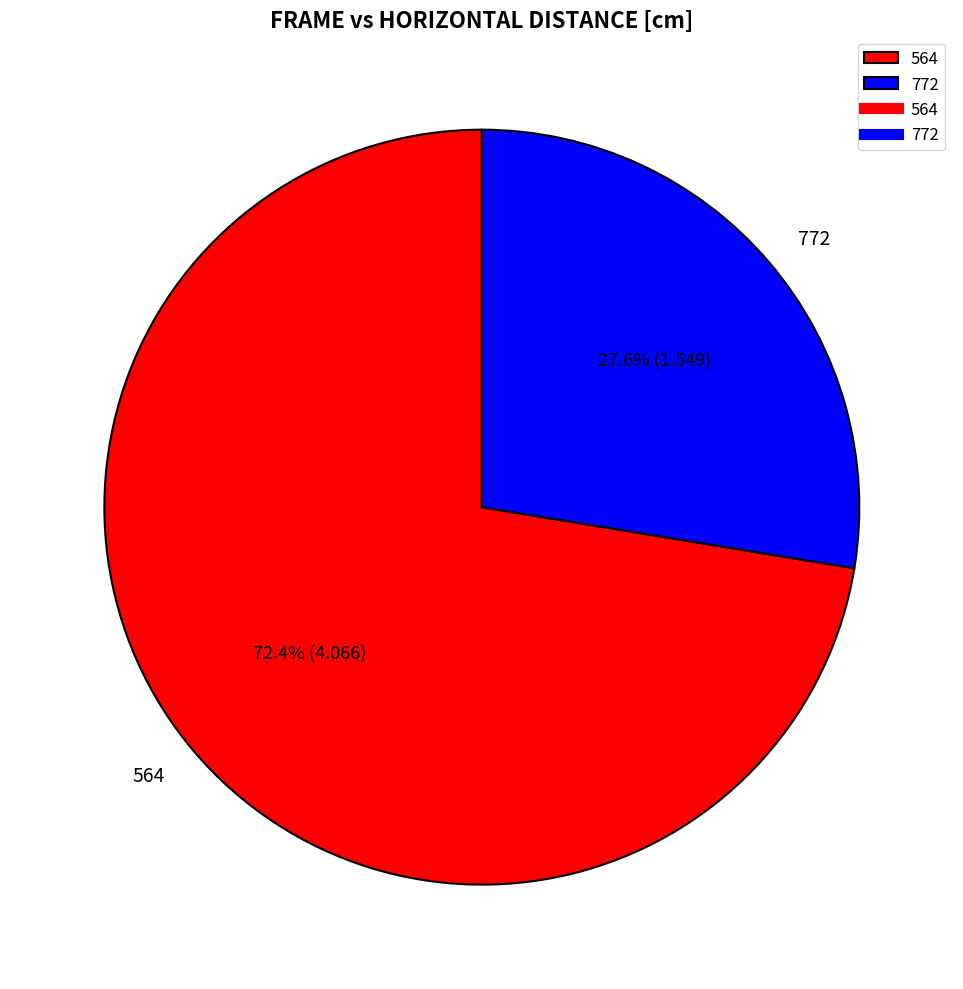

To the nearest percent, what is the average slice percentage?

50%